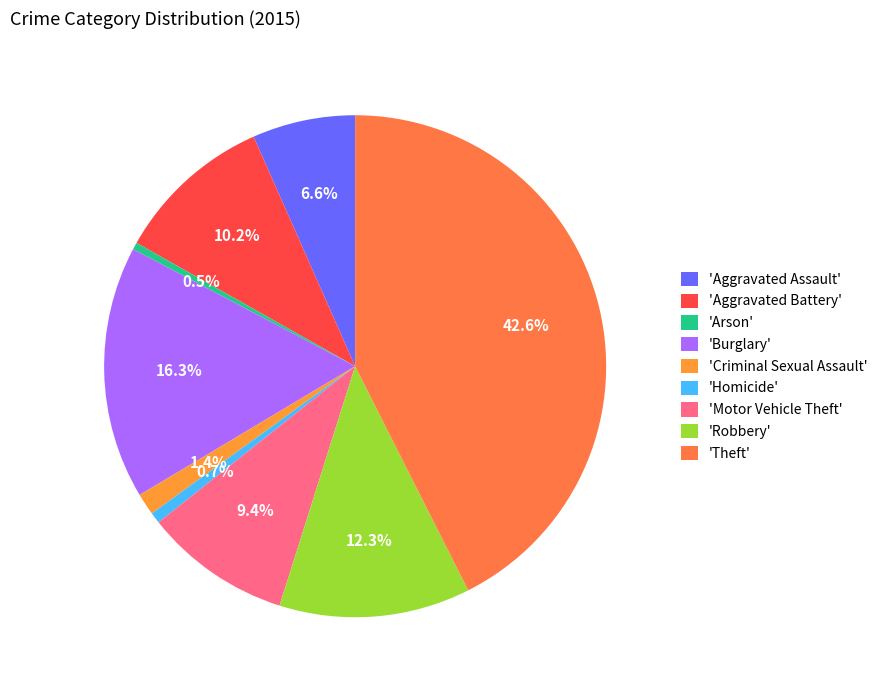

Is there any slice that represents more than half of the pie?

No